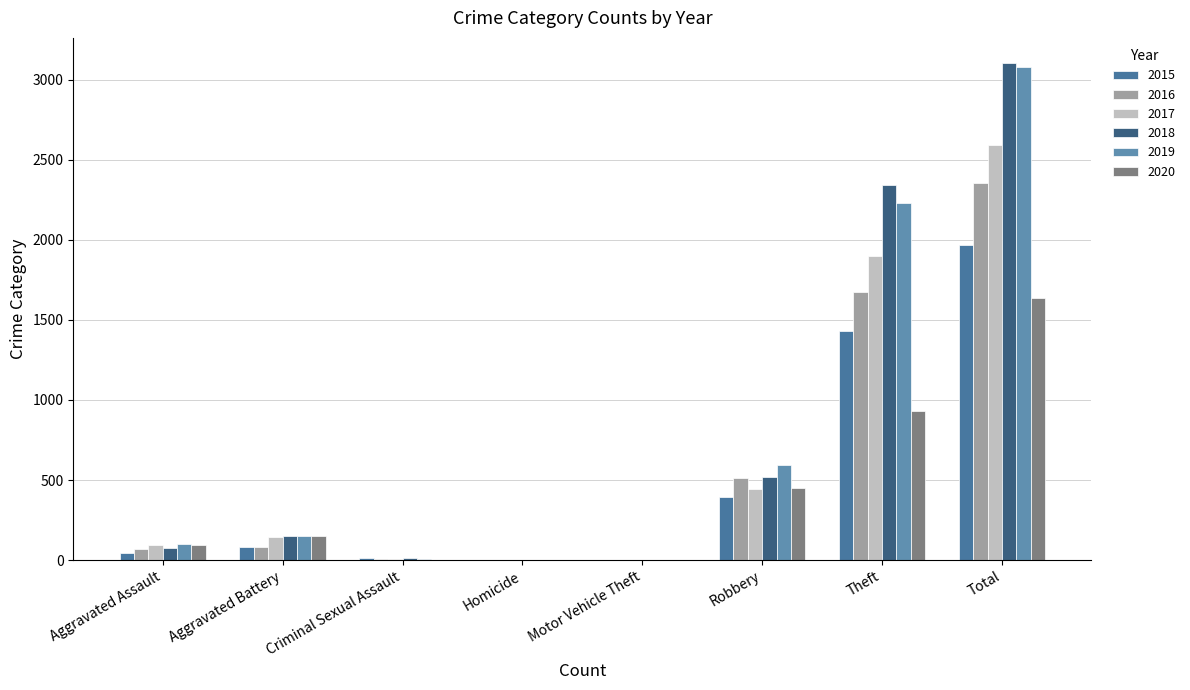

The value of 2018 at Robbery is 520. True or false?

True